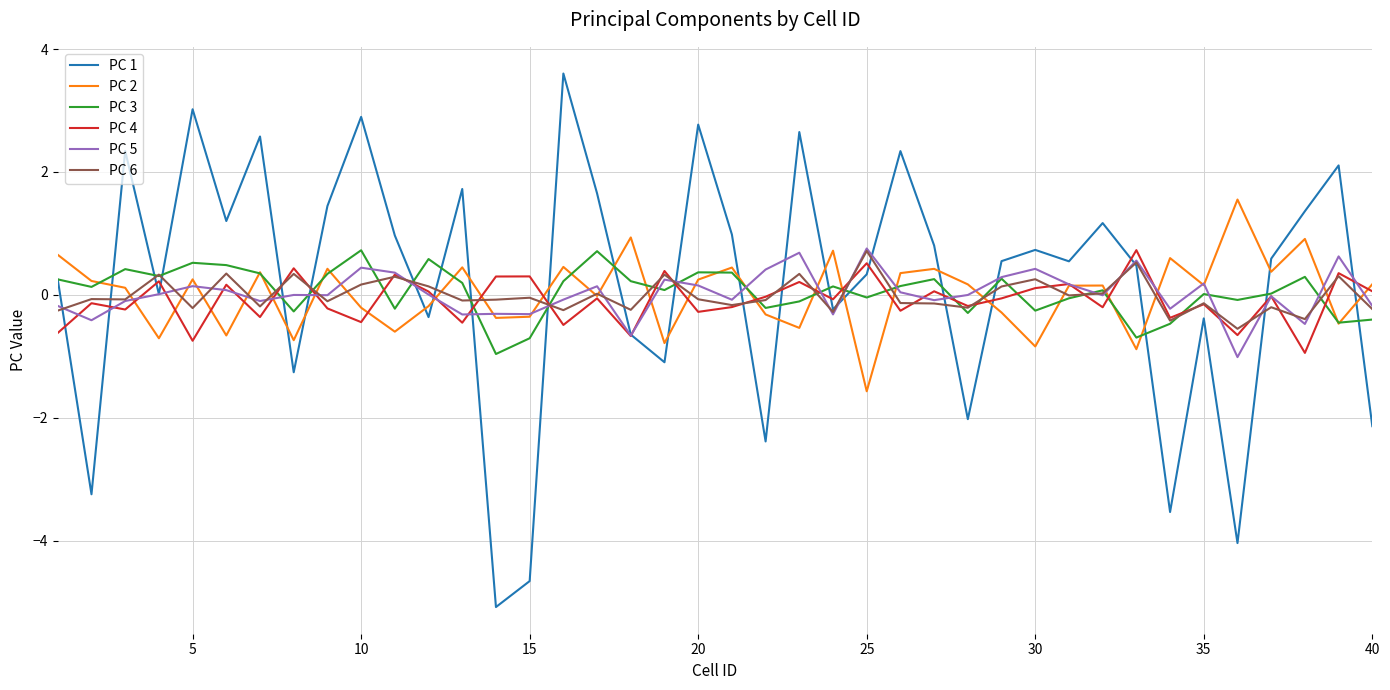

What is the lowest value of the PC 1 series?

-5.1